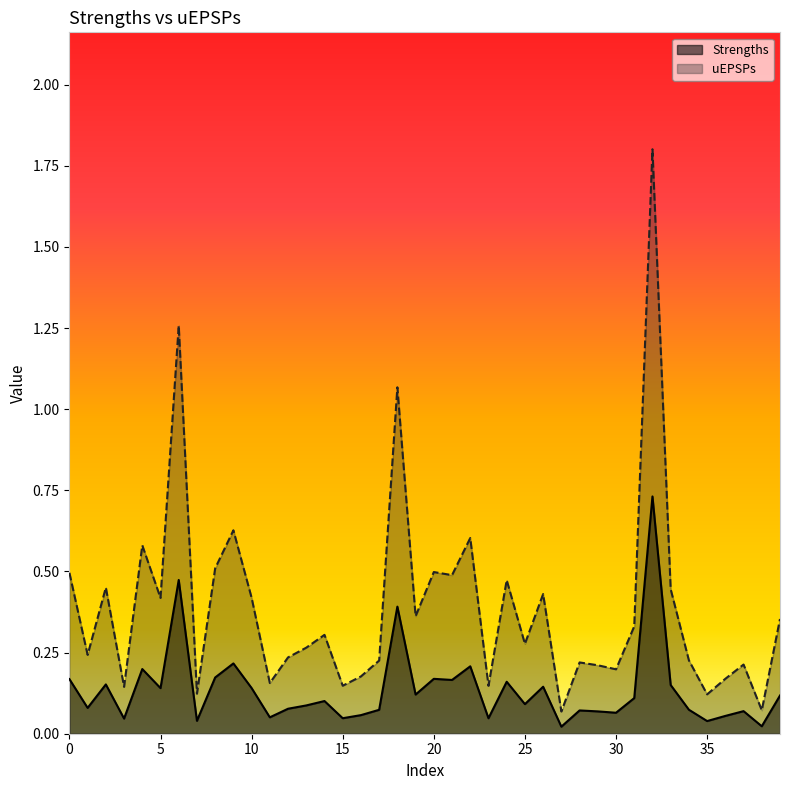

Does the chart have visible grid lines?

No